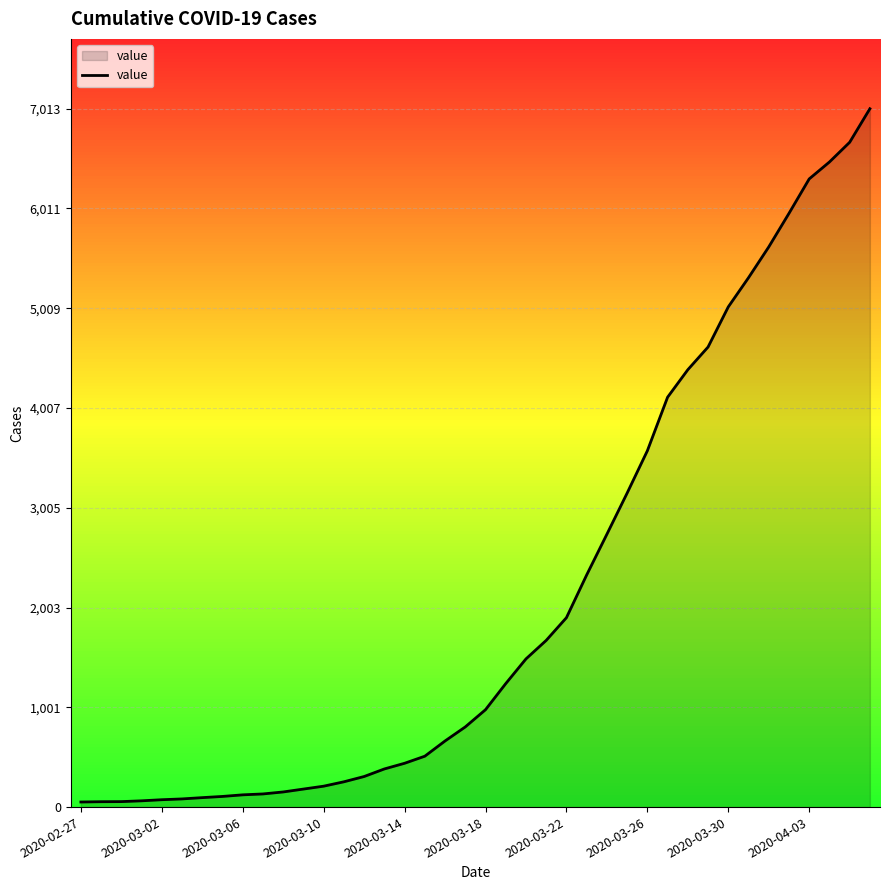

What is the difference between the maximum and minimum values?

6962